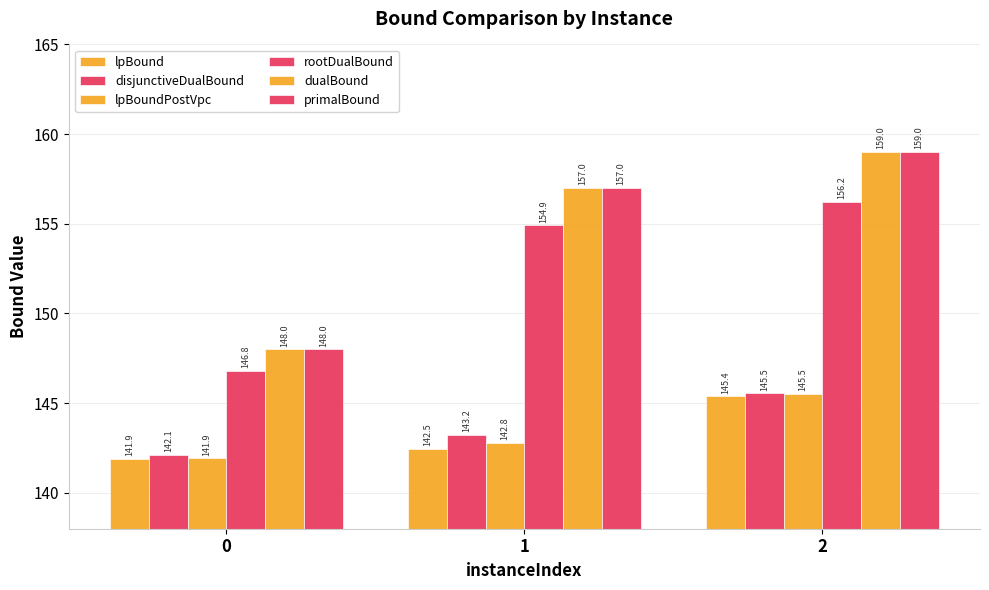

How many data points does each series have?

3